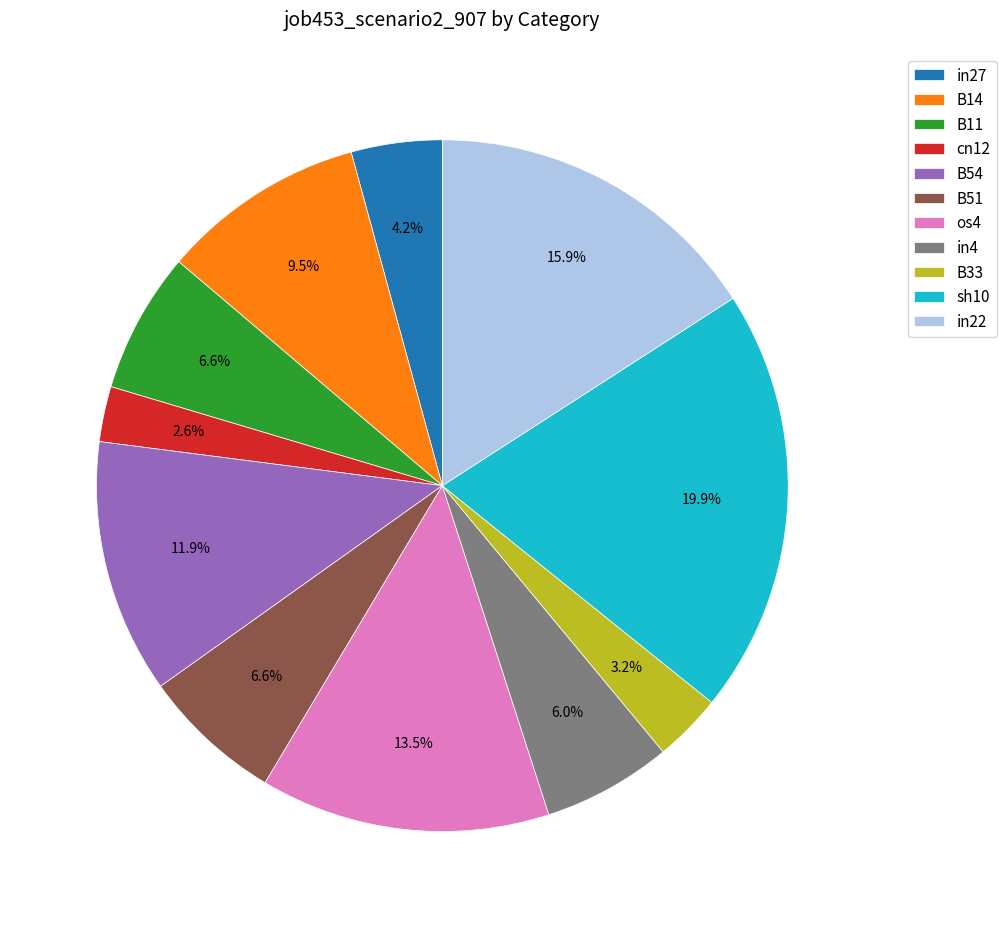

To the nearest percent, what is the combined percentage of cn12 and os4?

16%